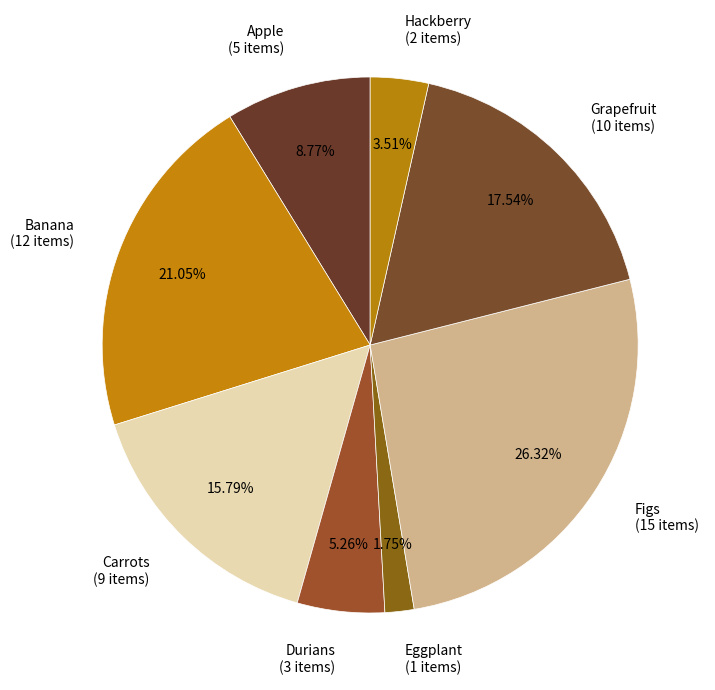

What percentage do Grapefruit and Hackberry together represent?

21.1%